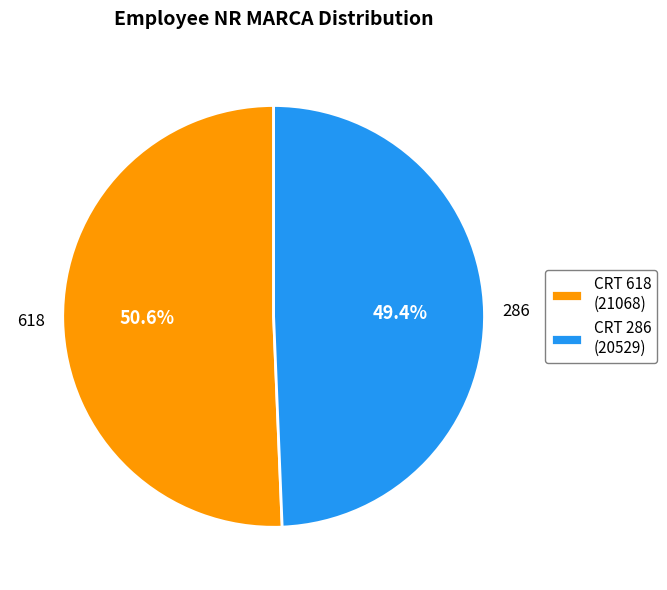

Between CRT 618 (21068) and CRT 286 (20529), which is larger?

CRT 618 (21068)